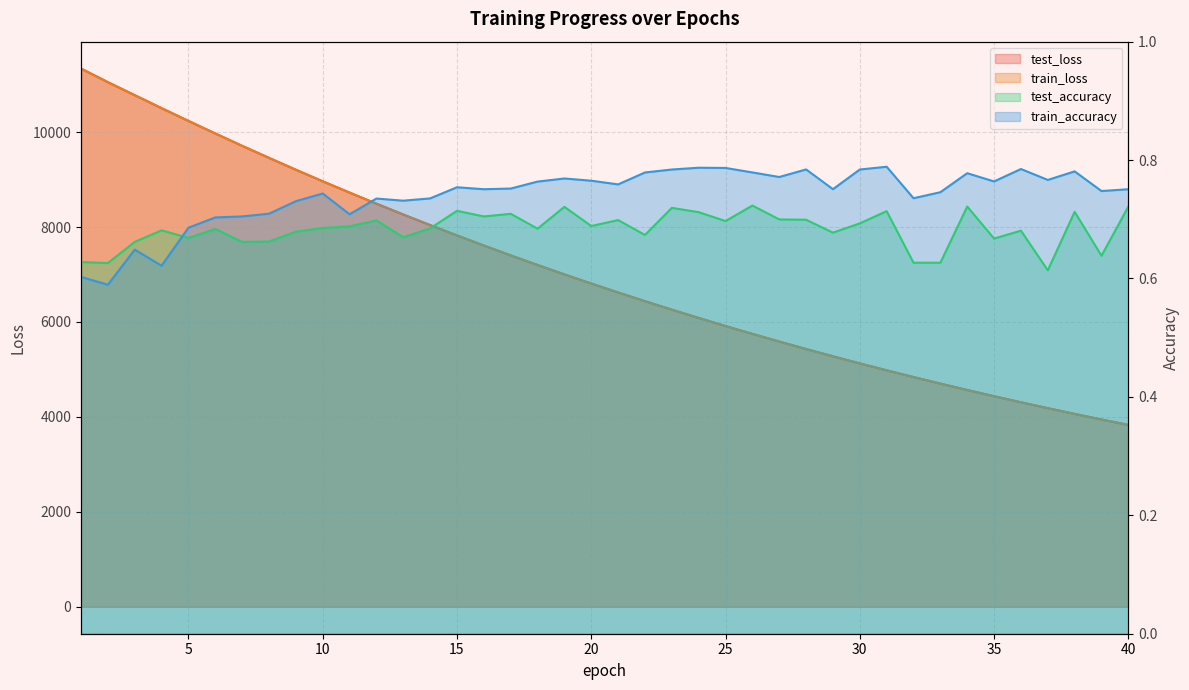

What is the lowest value of the test_loss series?

3831.5